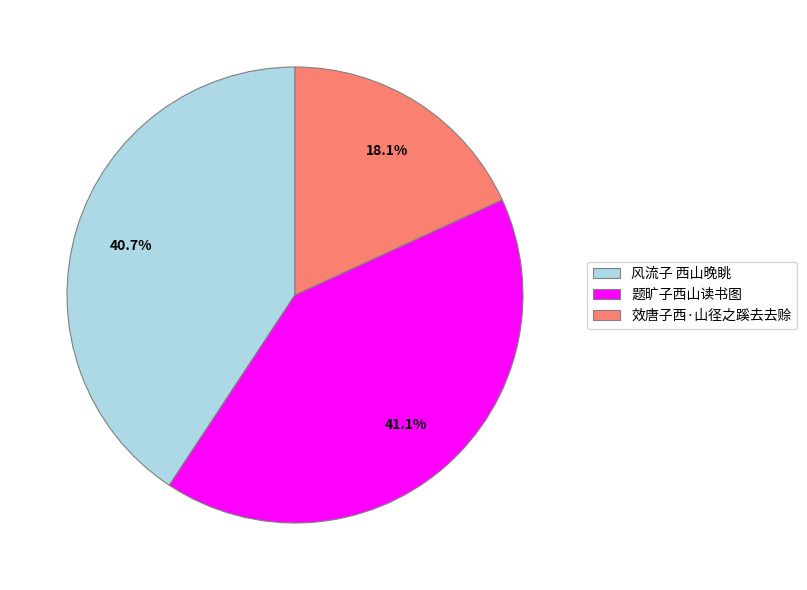

Between 效唐子西·山径之蹊去去赊 and 题旷子西山读书图, which is larger?

题旷子西山读书图